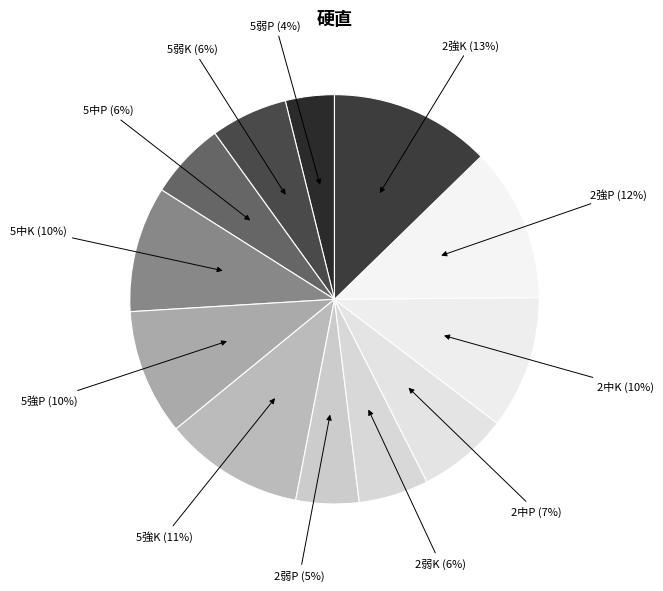

Count the number of slices in the pie.

12